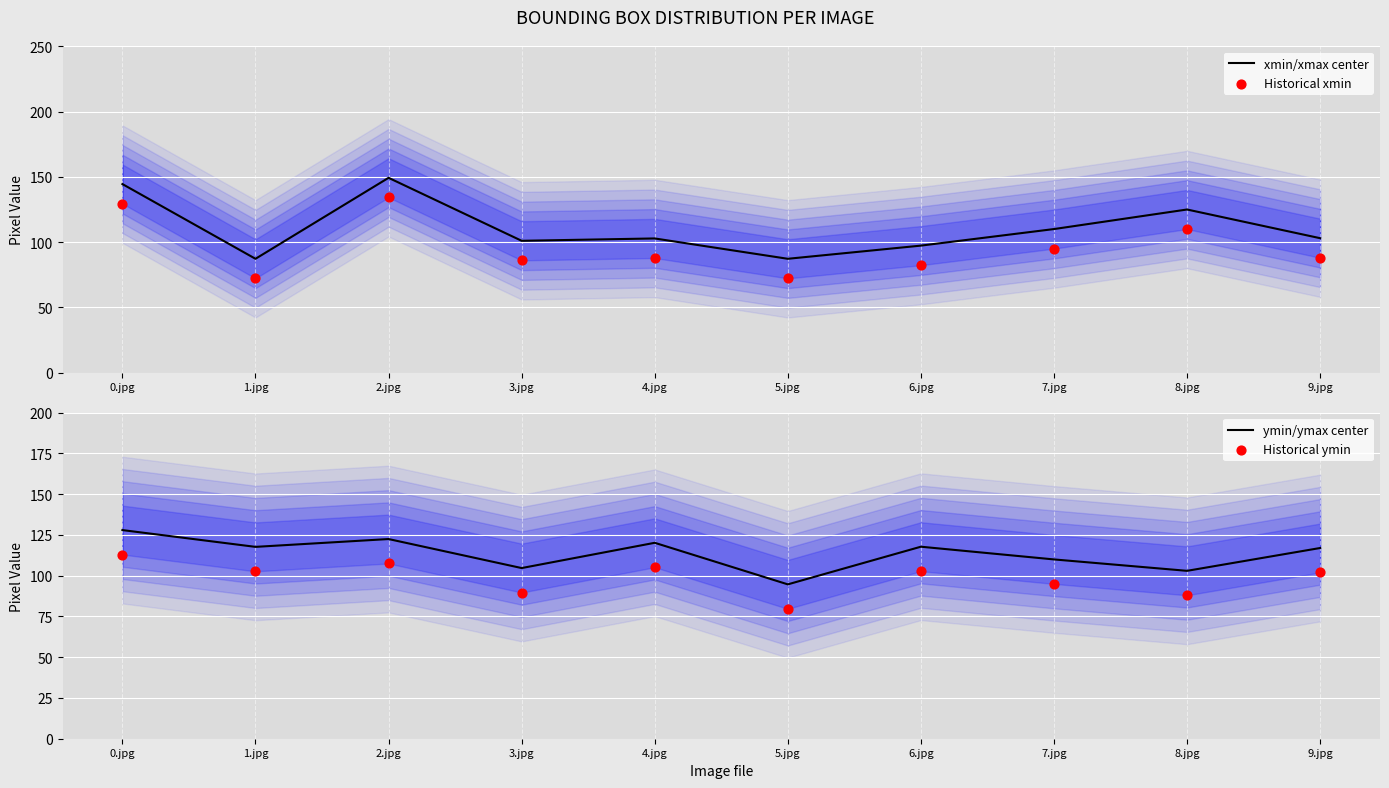

Which series reaches the maximum Y coordinate?

xmin/xmax center